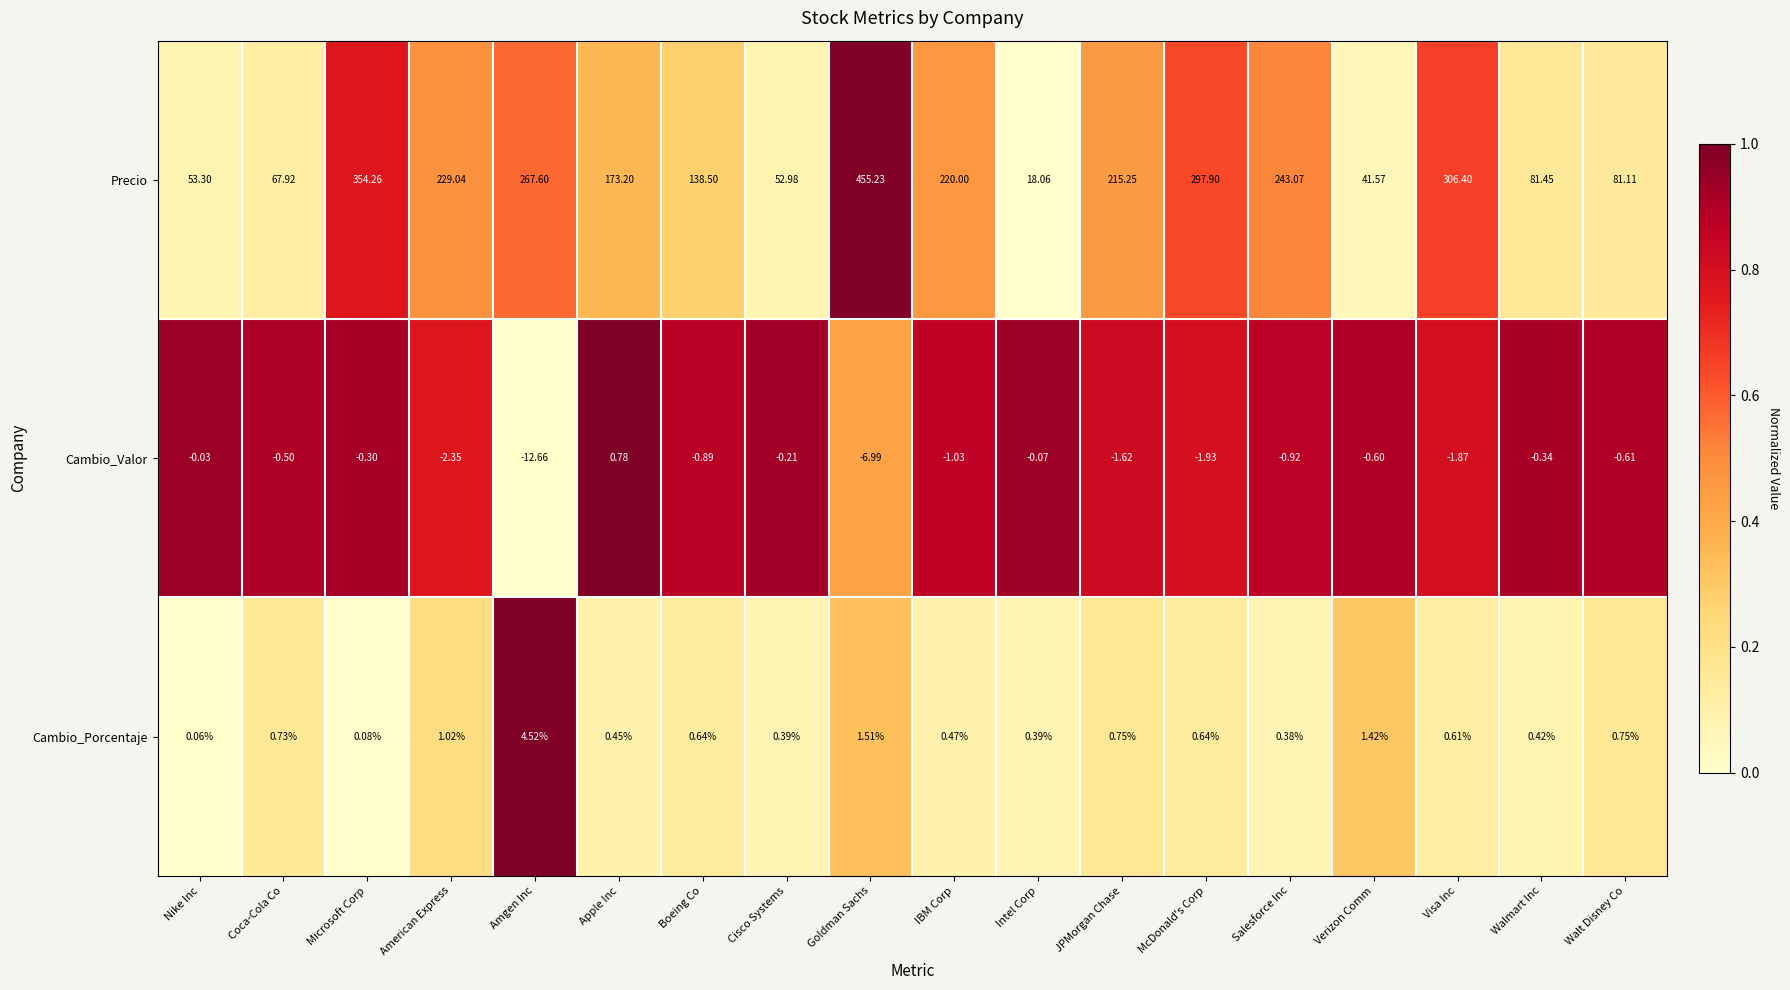

Rank the series at Goldman Sachs from highest to lowest value.

Precio, Cambio_Porcentaje, Cambio_Valor